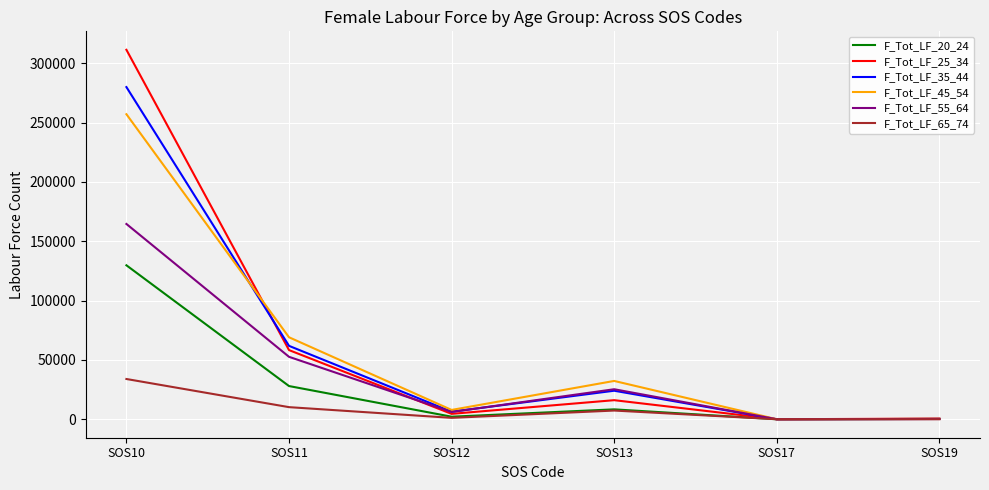

What is the average value of the F_Tot_LF_25_34 series?

65131